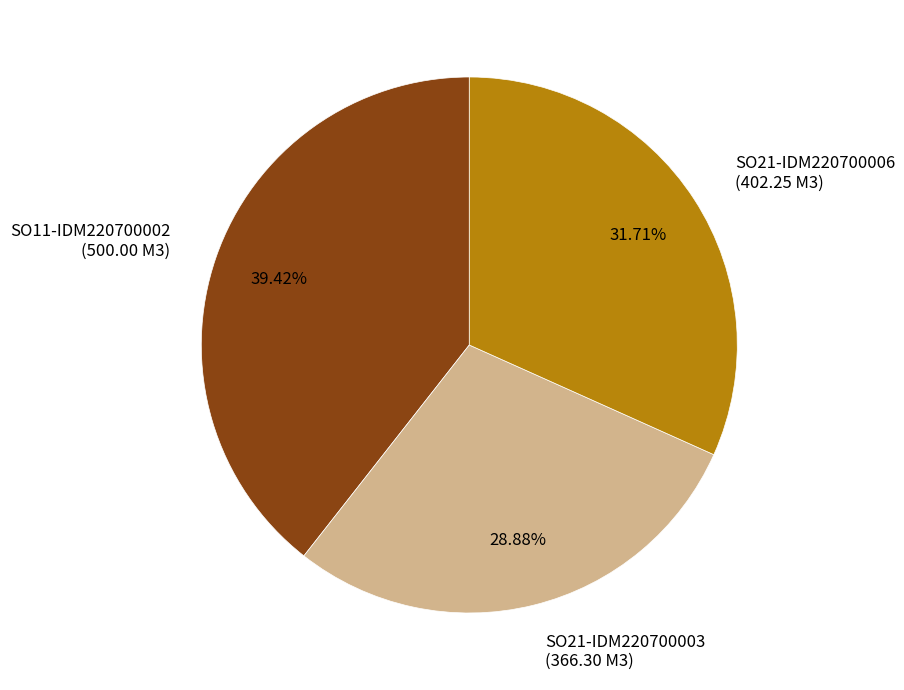

Between SO11-IDM220700002 (500.00 M3) and SO21-IDM220700003 (366.30 M3), which is larger?

SO11-IDM220700002 (500.00 M3)